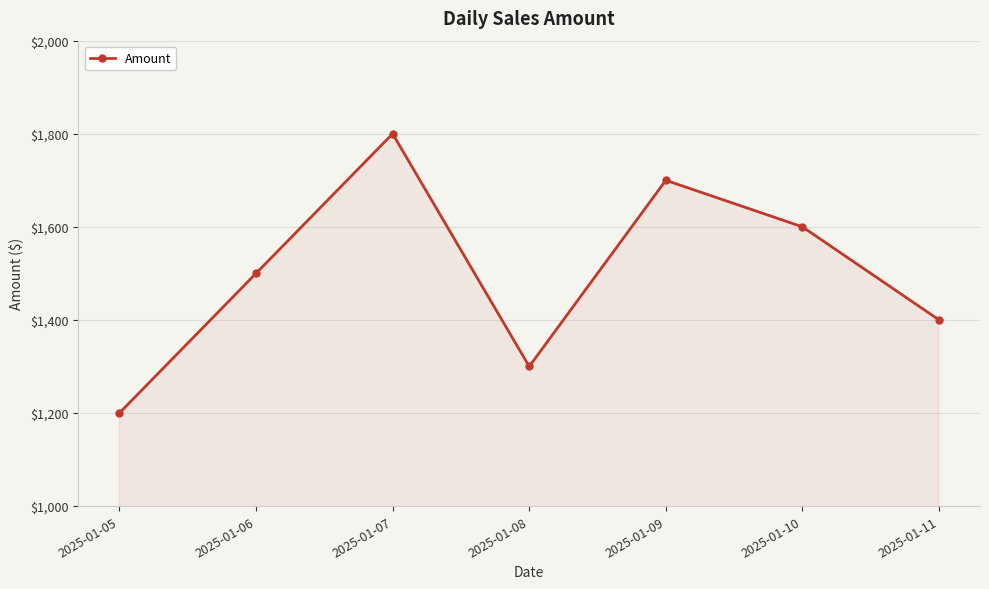

Where is the first local minimum?

2025-01-08